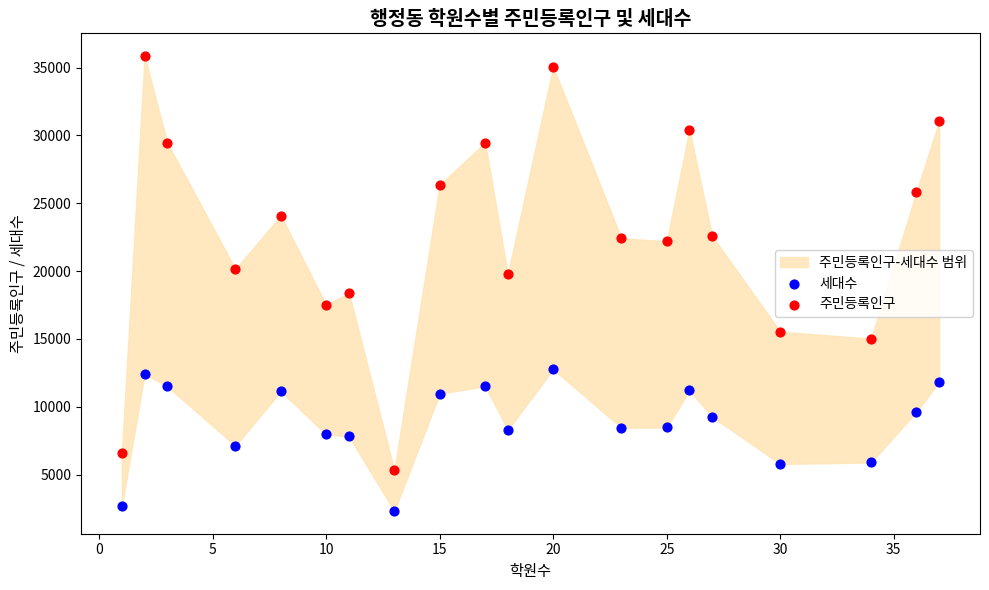

In the 주민등록인구 series, what Y value is closest to 20576?

20144.7